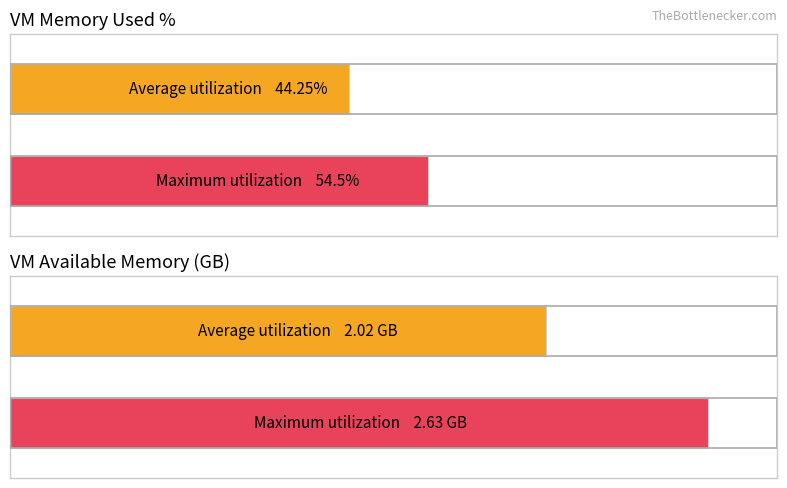

Are the bars horizontal?

Yes